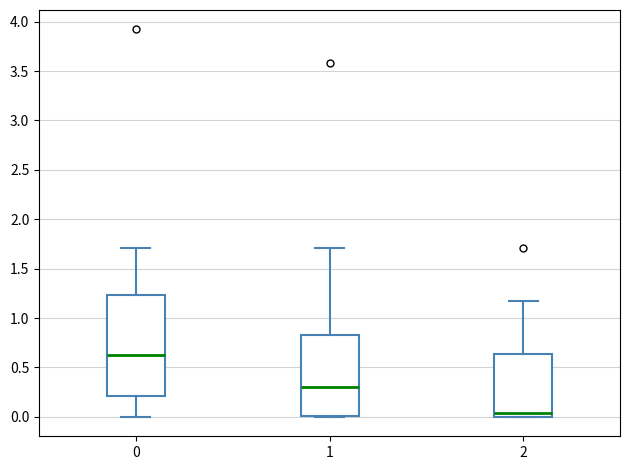

Which box is the tallest, from its lower edge to its upper edge?

0